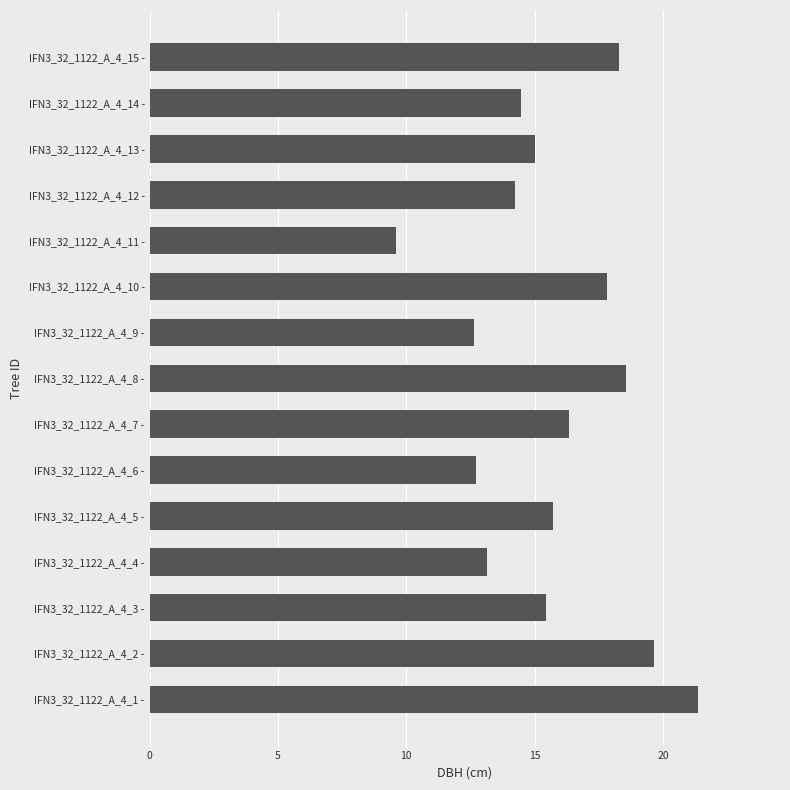

What is the ratio of the value at IFN3_32_1122_A_4_11 - to the value at IFN3_32_1122_A_4_9 -?

0.8